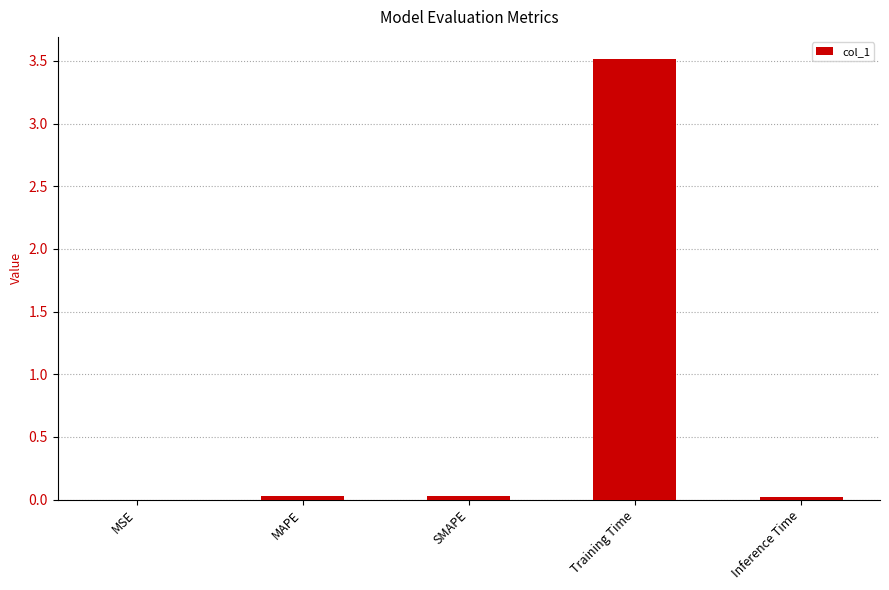

The chart shows a value of 1.2 at Training Time. True or false?

False